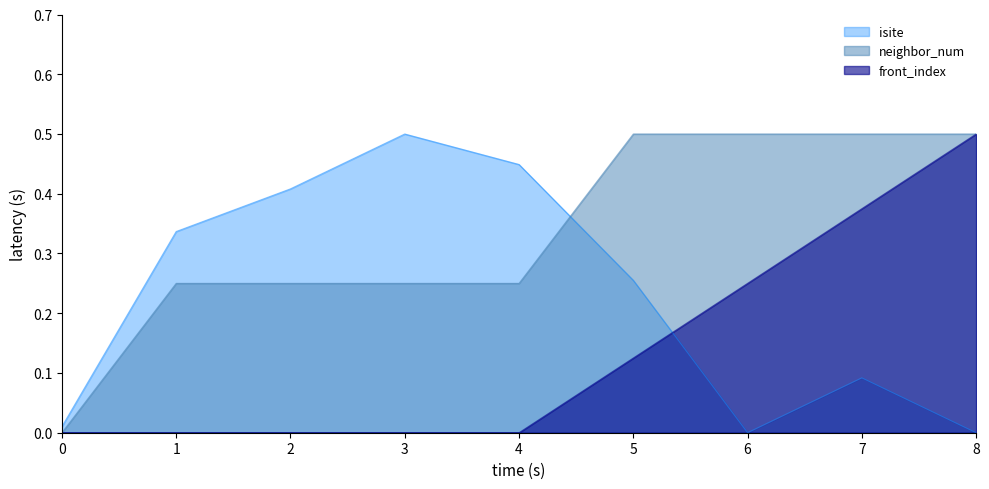

What are all the series names shown in the legend?

isite, neighbor_num, front_index